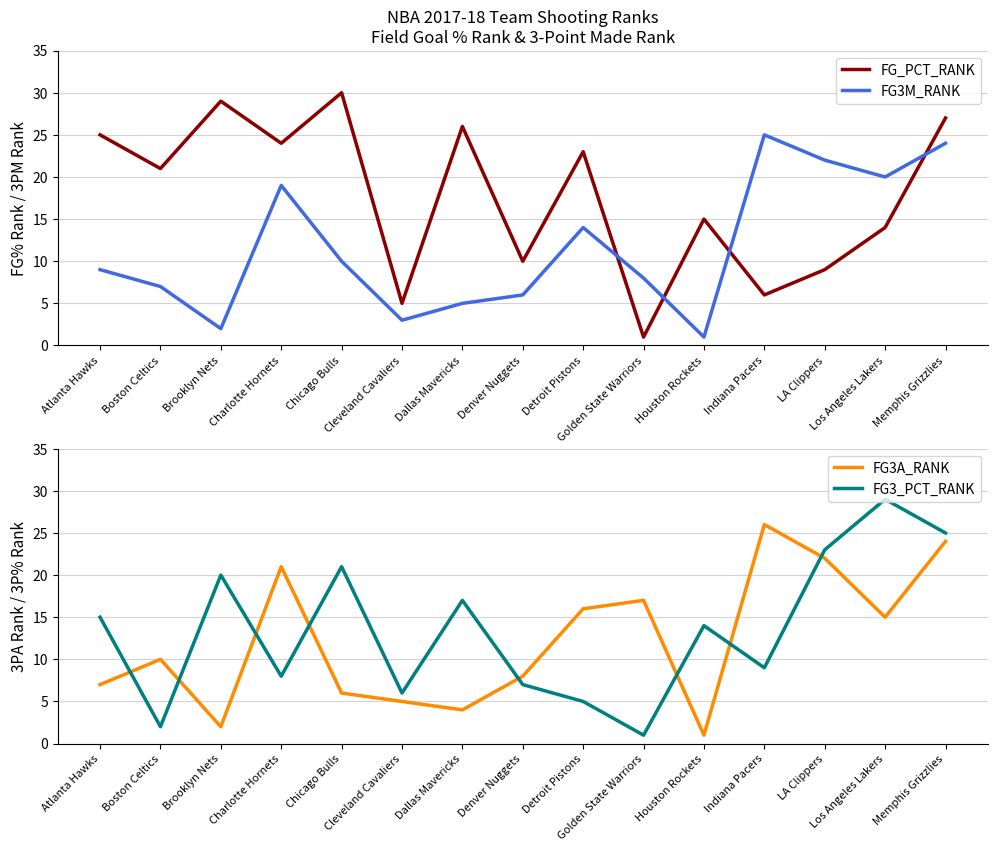

Where do FG3_PCT_RANK and FG3M_RANK first cross each other?

Atlanta Hawks and Boston Celtics